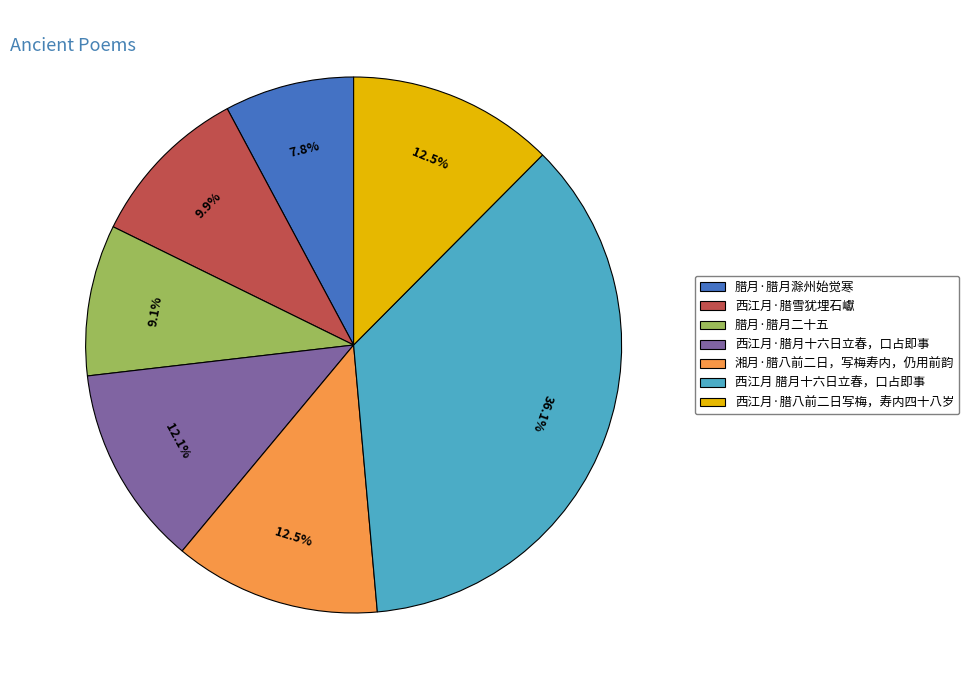

Is there any slice that represents more than half of the pie?

No